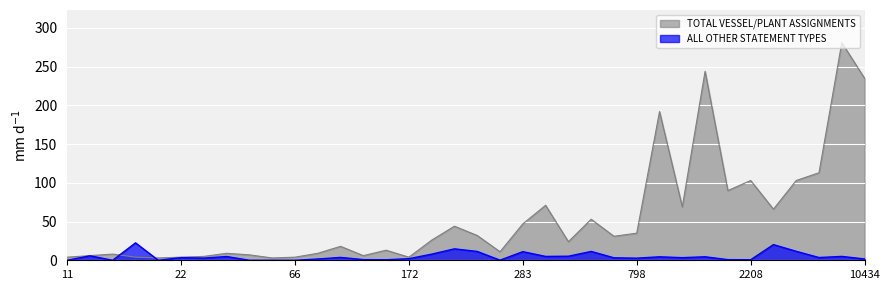

What are all the series names shown in the legend?

TOTAL VESSEL/PLANT ASSIGNMENTS, ALL OTHER STATEMENT TYPES